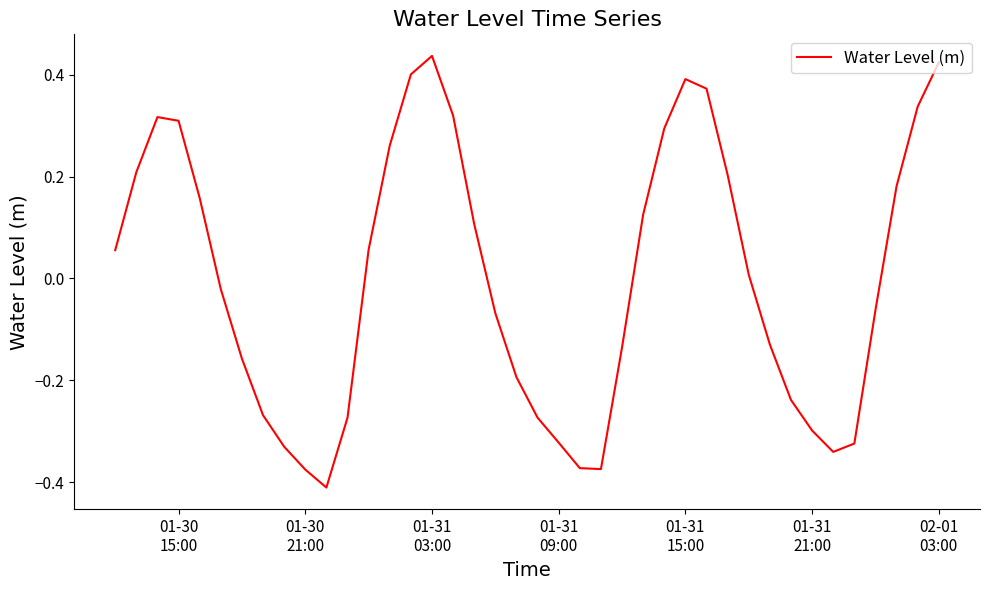

How many series are shown in this chart?

1